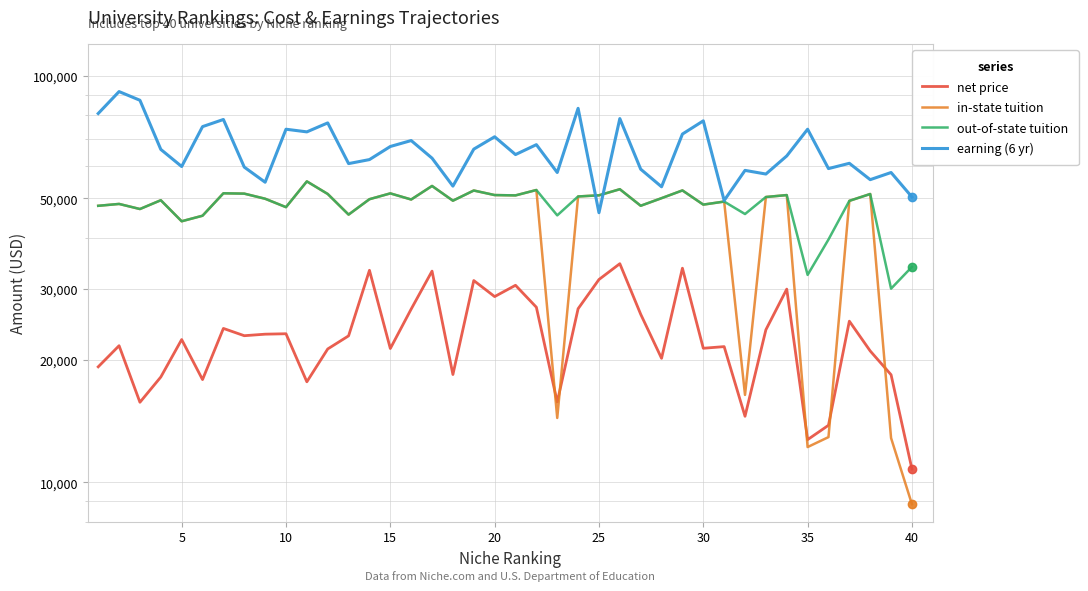

Which series has the widest spread of values?

in-state tuition